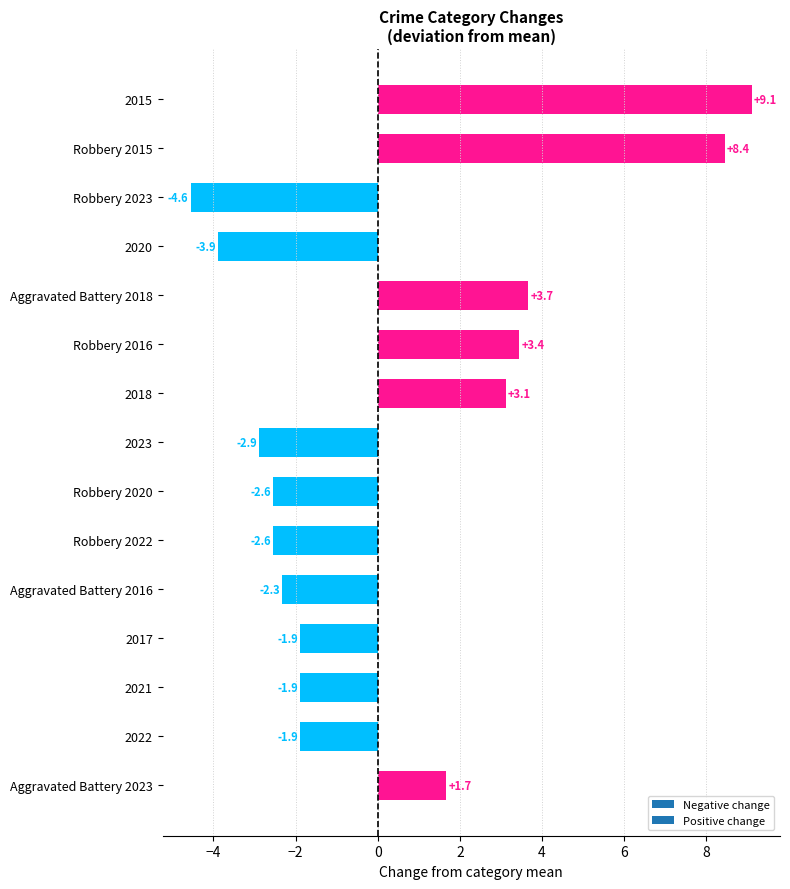

How many bars are there in total?

15